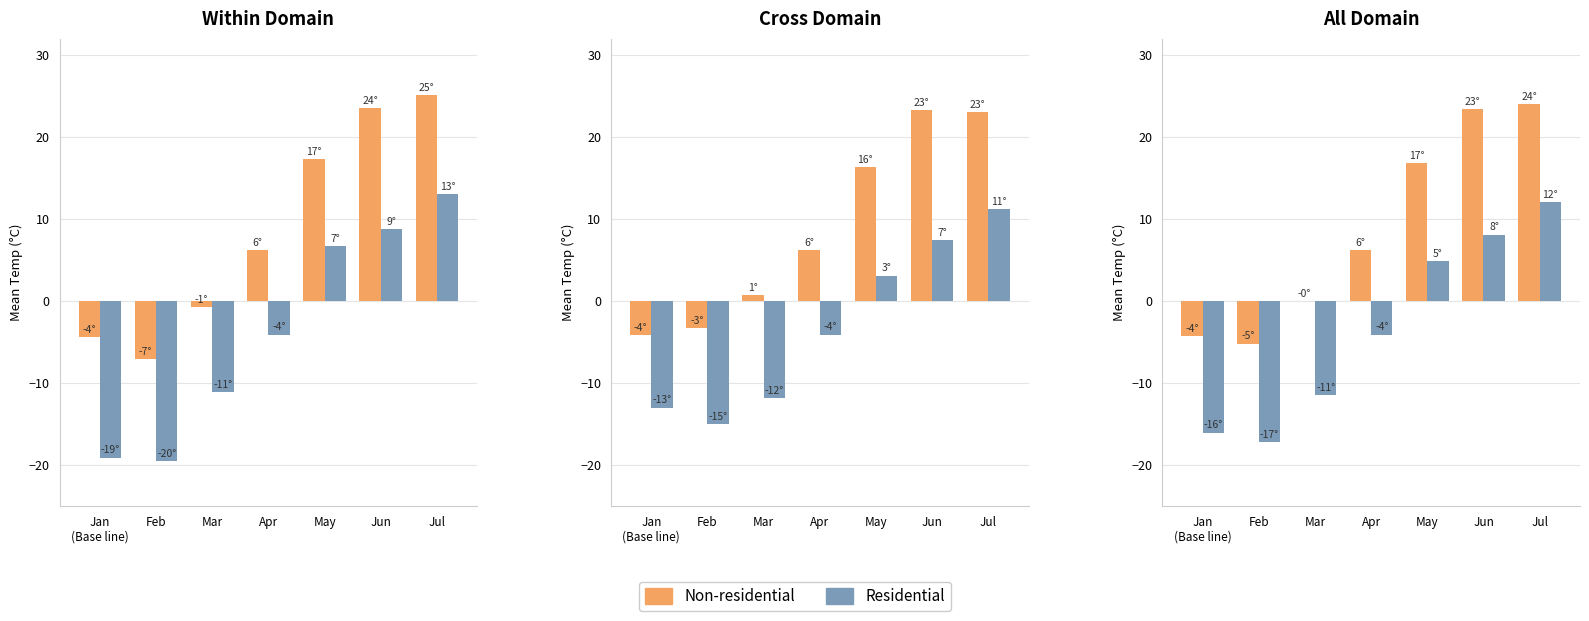

Is the value of Non-residential at Jun greater than the value of Residential at Feb?

Yes